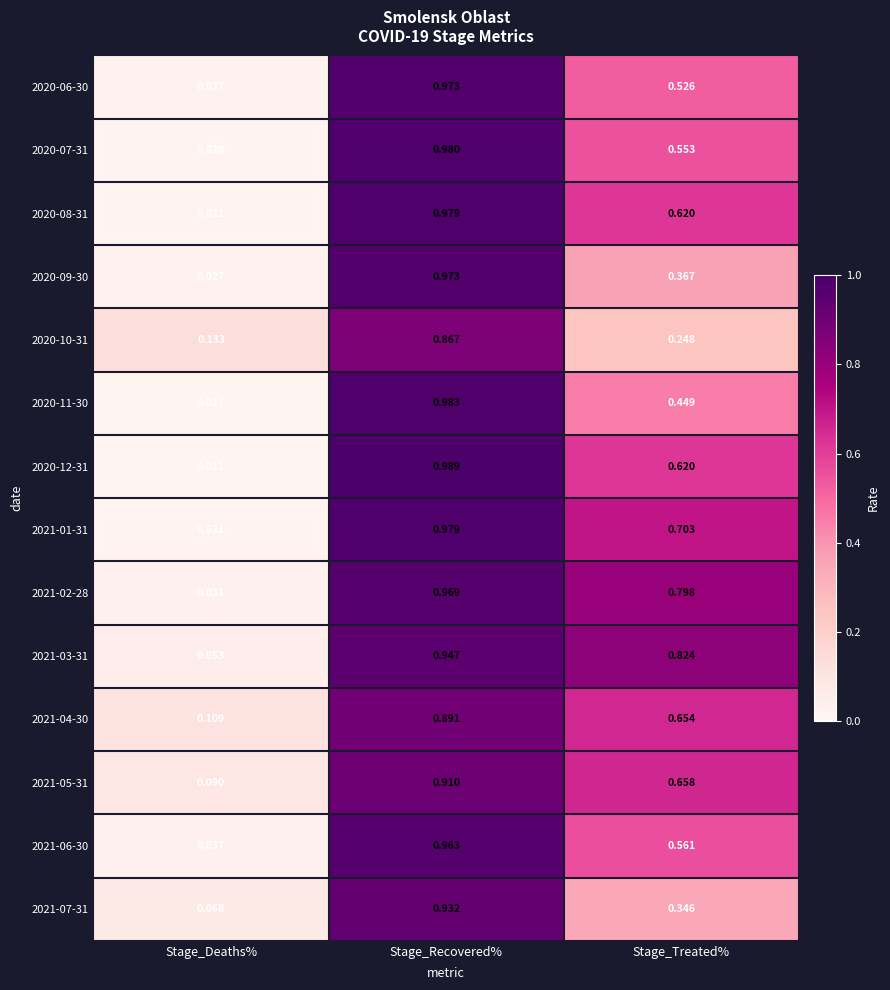

List the labels in order of 2020-06-30 value, smallest first.

Stage_Deaths%, Stage_Treated%, Stage_Recovered%